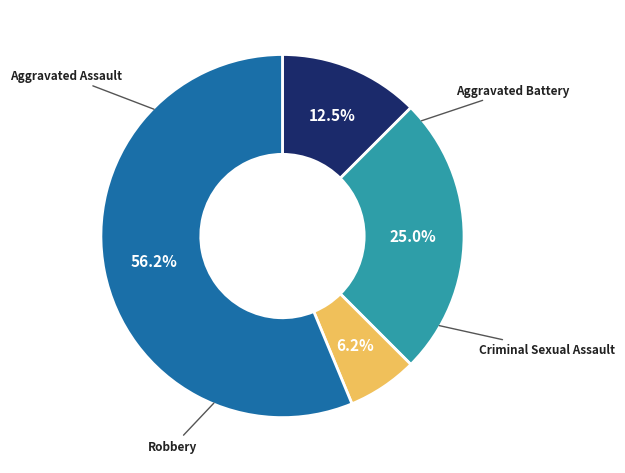

Which category has the biggest portion of the pie?

Robbery